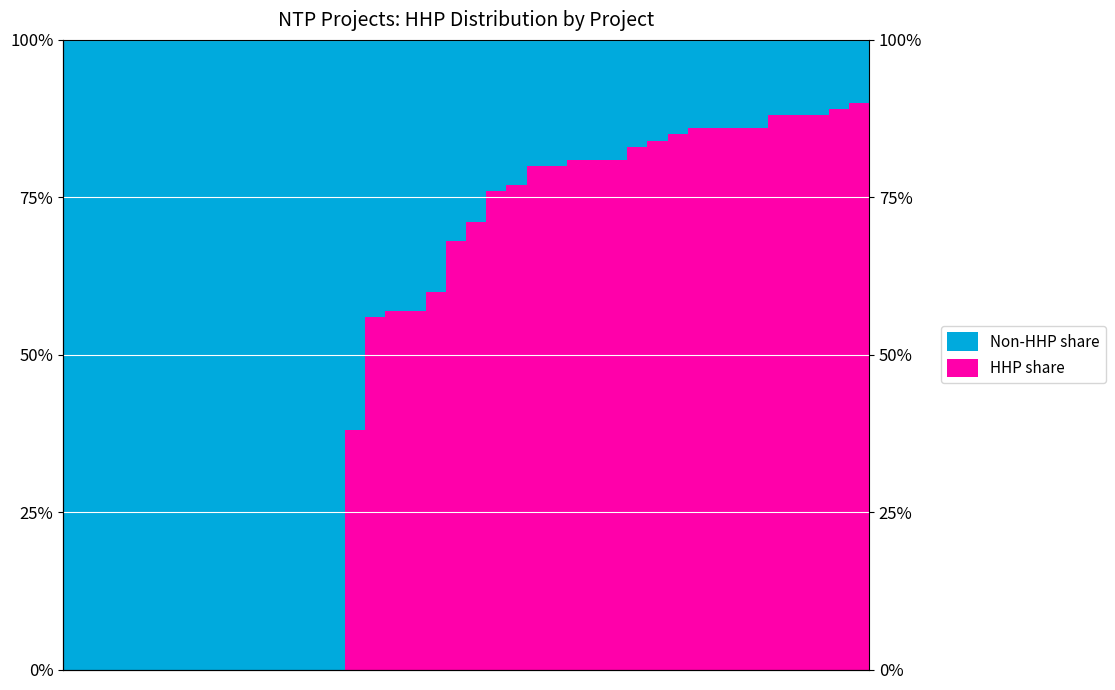

What is the label of the 24th bar from the right?

16